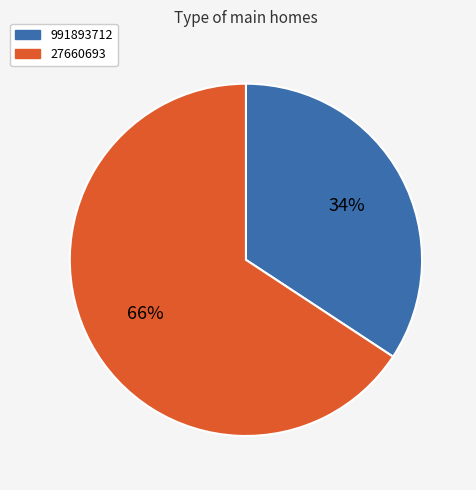

What is the ratio of the value at 991893712 to the value at 27660693?

0.5